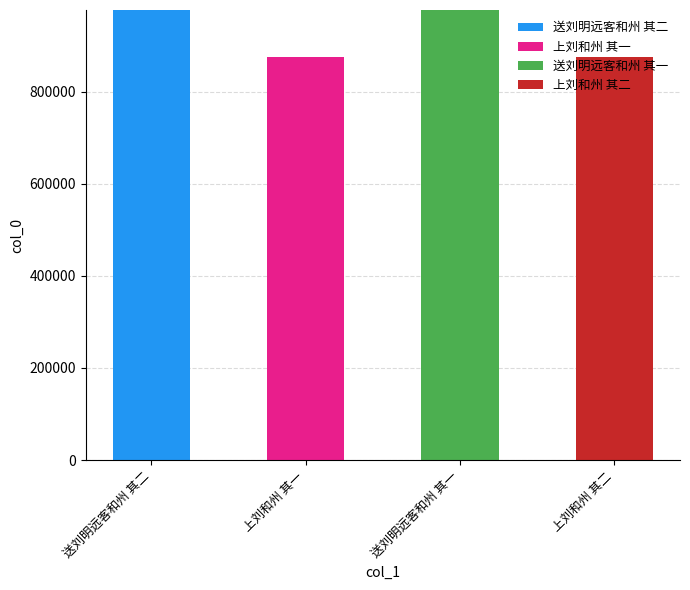

What is the sum of all 送刘明远客和州 其二 values?

977166